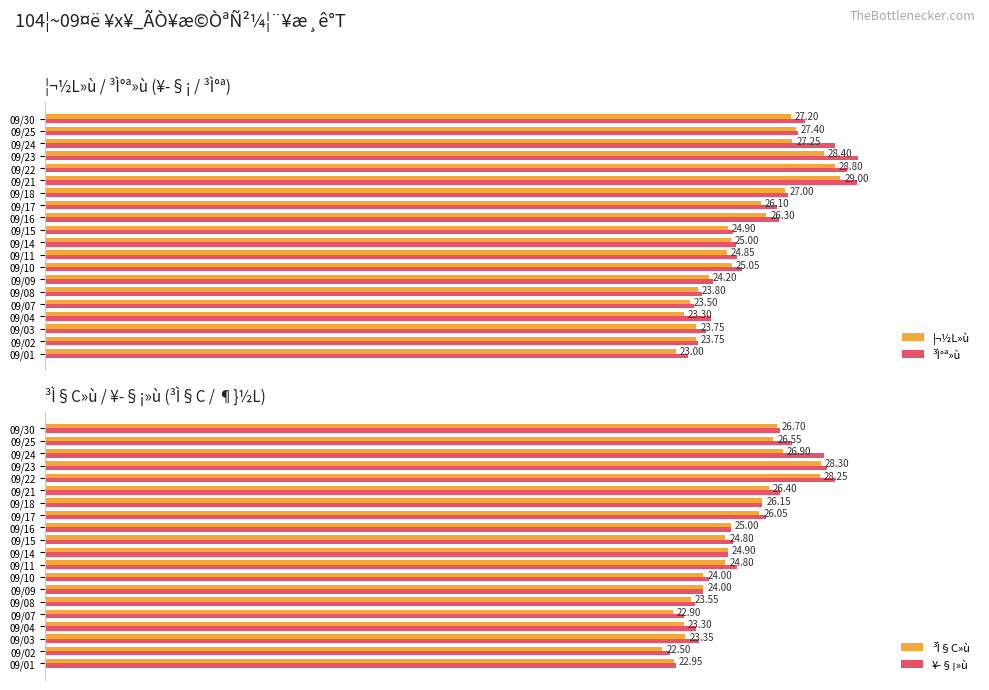

What are all the series names shown in the legend?

¦¬½L»ù, ³Ì°ª»ù, ³Ì§C»ù, ¥­§¡»ù